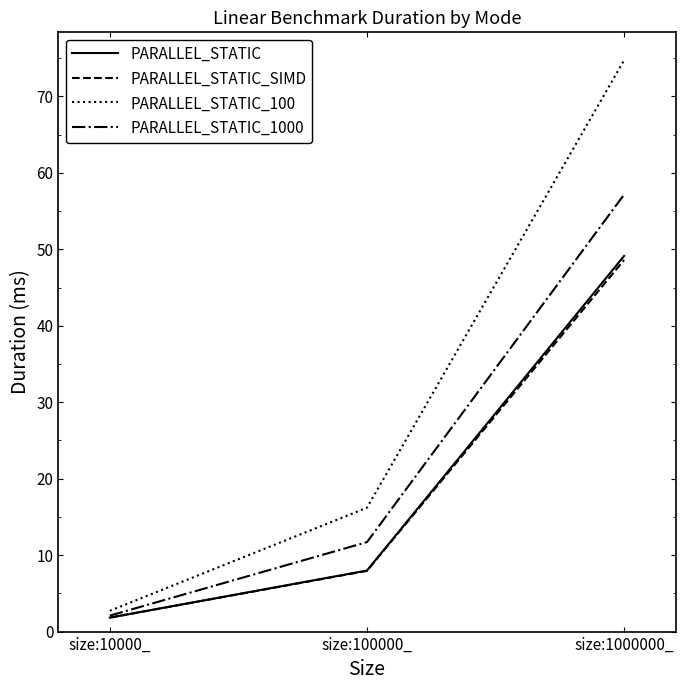

At which category does the chart reach its minimum across all series?

size:10000_